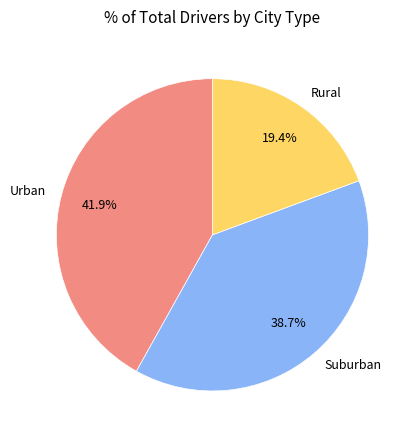

Does any single category account for the majority?

No